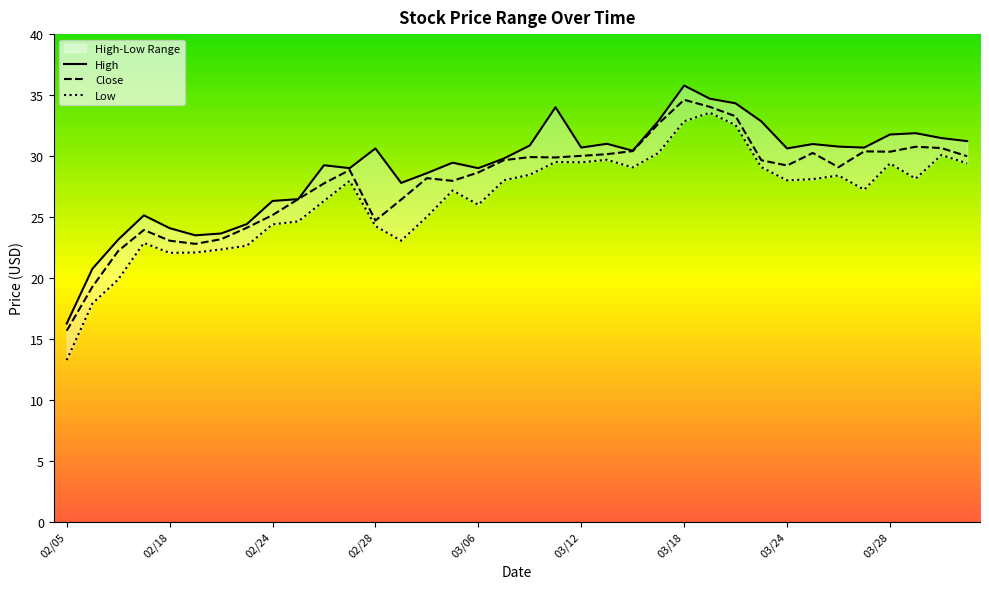

What is the minimum value shown in the chart?

13.2